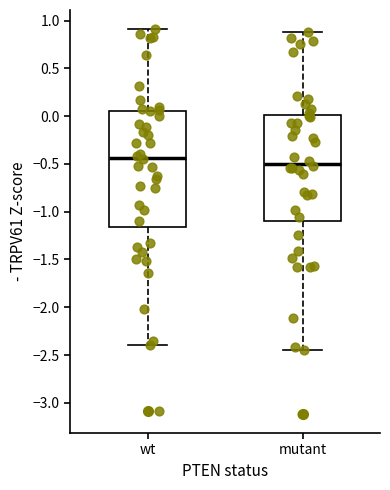

Which box has the lowest median line?

mutant